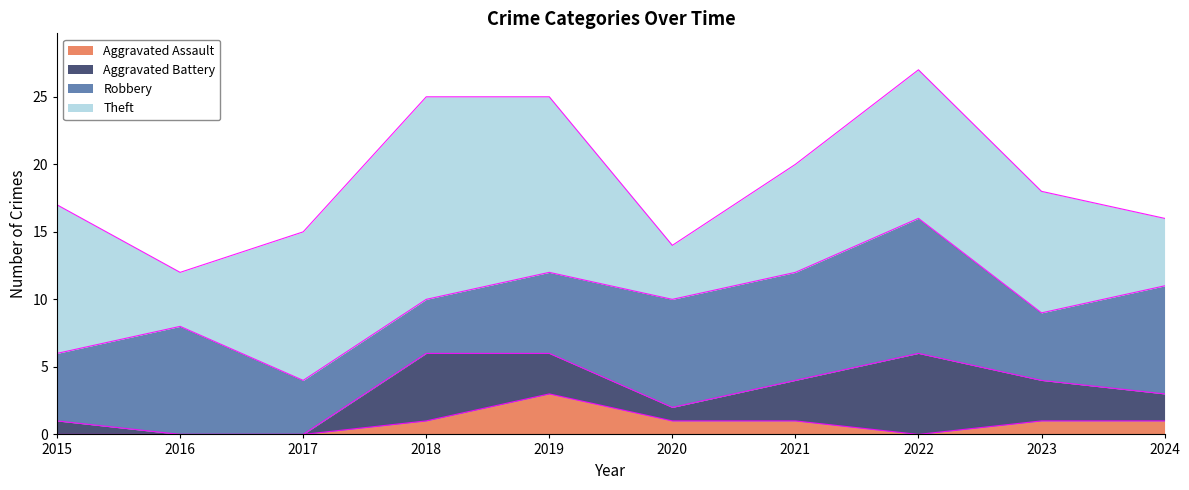

List the labels in order of Aggravated Assault value, smallest first.

2015, 2016, 2017, 2022, 2018, 2020, 2021, 2023, 2024, 2019